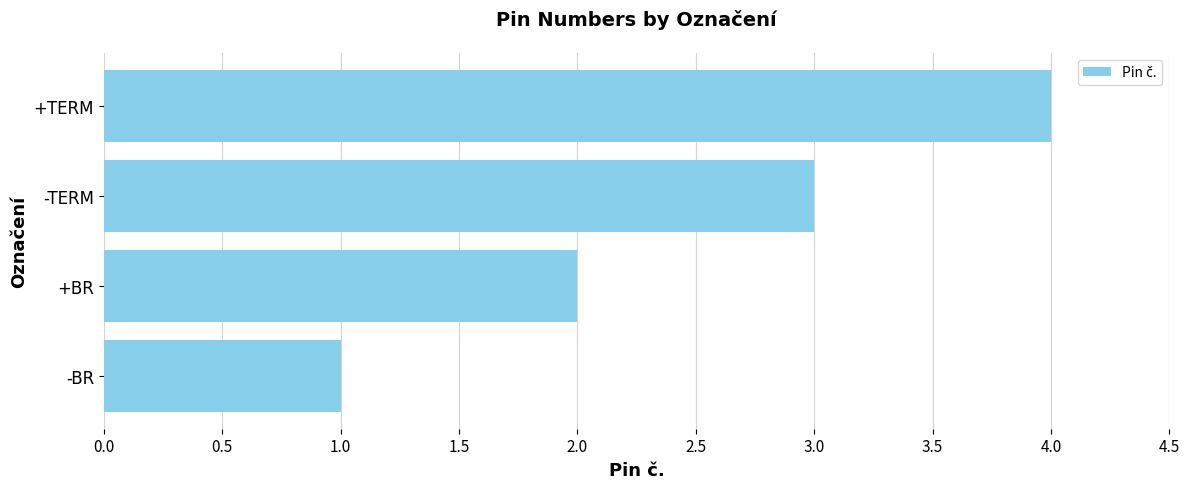

At which category does the chart reach its peak across all series?

+TERM